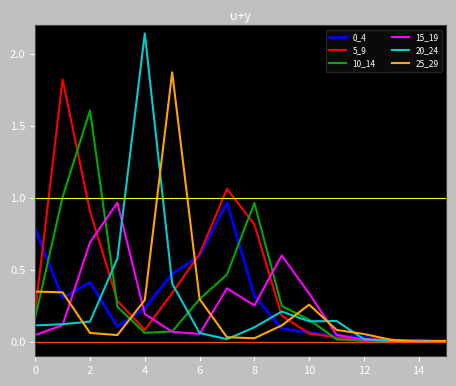

Which series has the largest range (max minus min)?

20_24